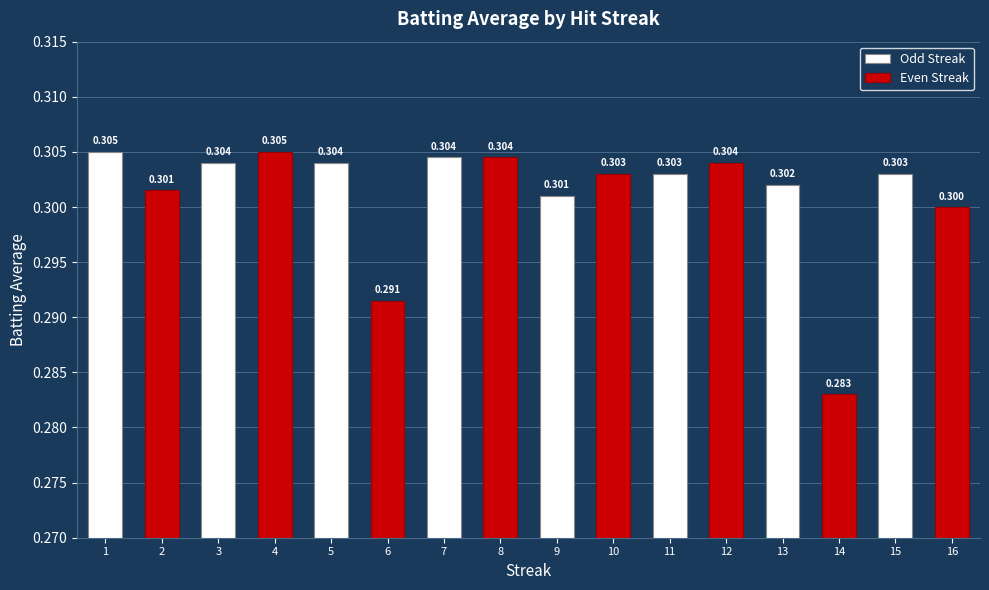

Is it true that the value at 9 is 0.5?

False